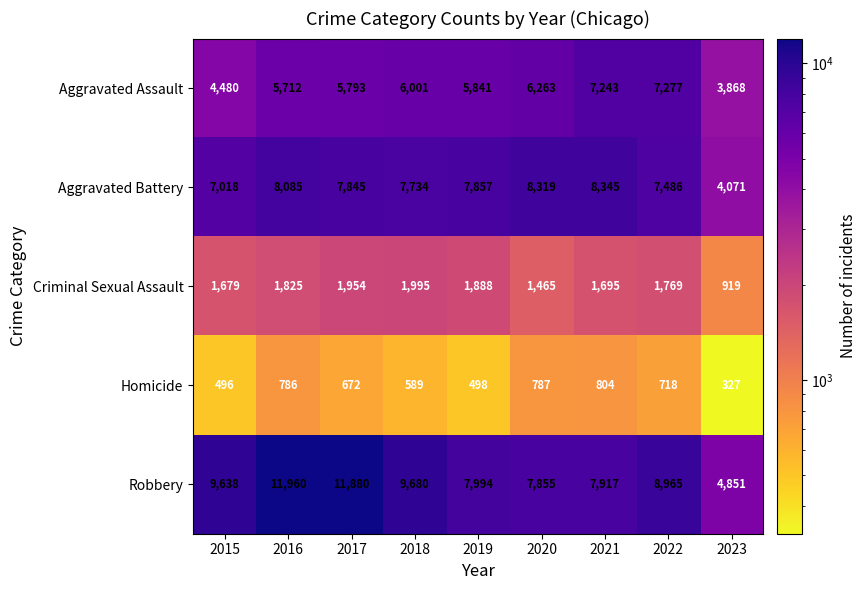

What is the maximum value for Aggravated Battery?

8345